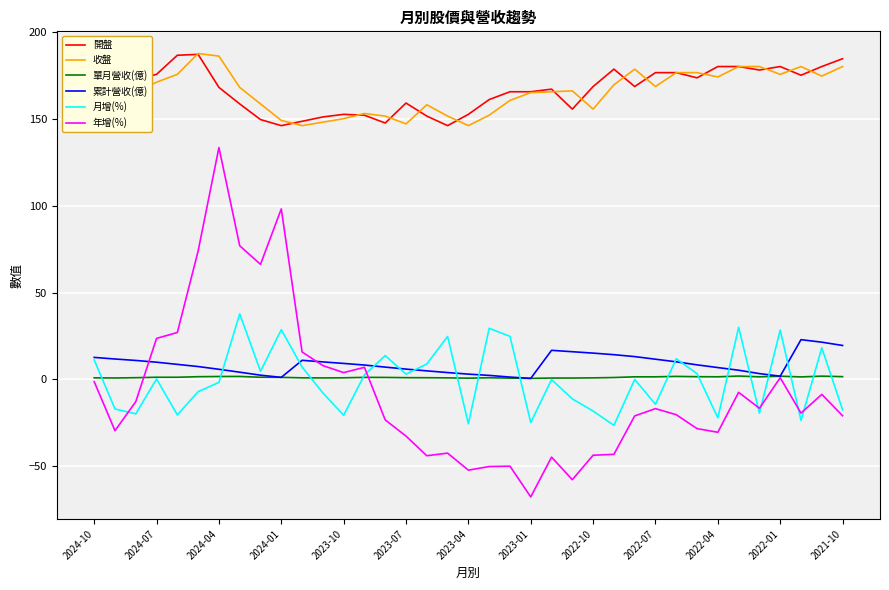

What is the maximum value for 開盤?

187.0